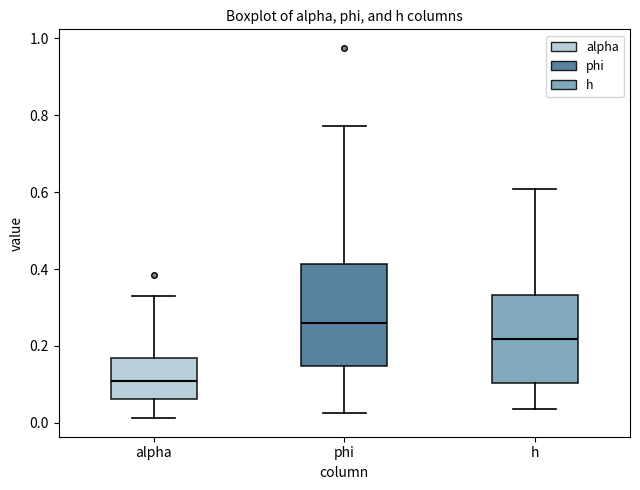

Which box is the tallest, from its lower edge to its upper edge?

phi